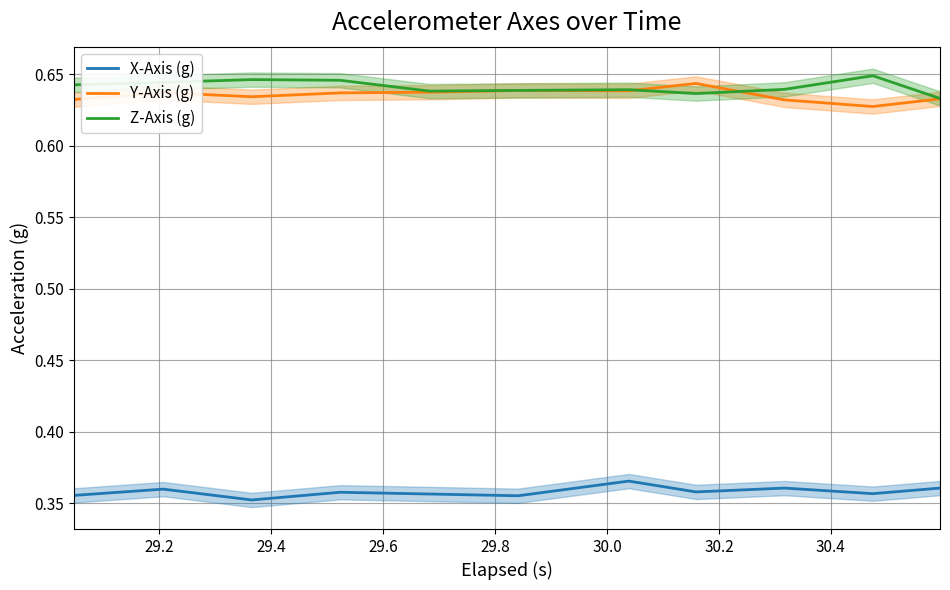

List the series in order of their peak value, lowest first.

X-Axis (g), Y-Axis (g), Z-Axis (g)